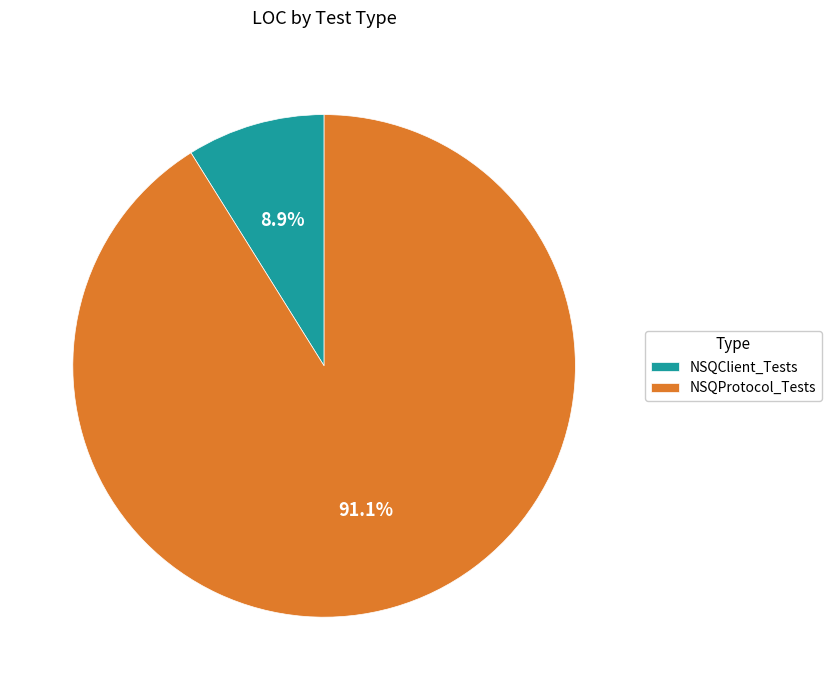

To the nearest percent, what is the average slice percentage?

50%